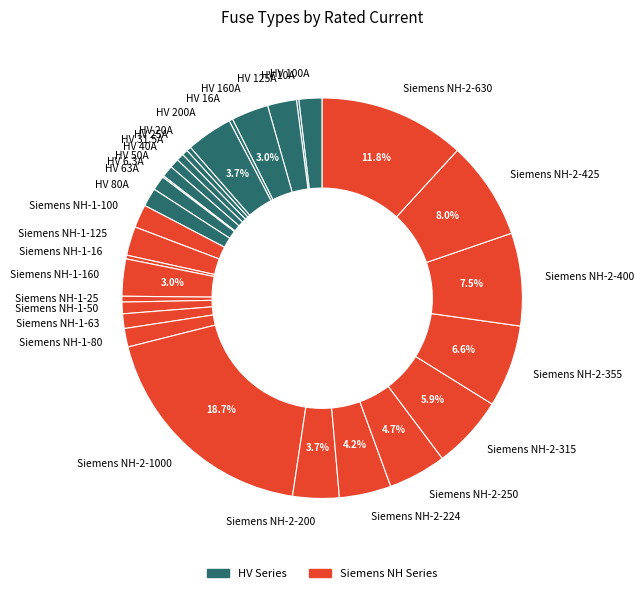

Which slice is the largest?

Siemens NH-2-1000